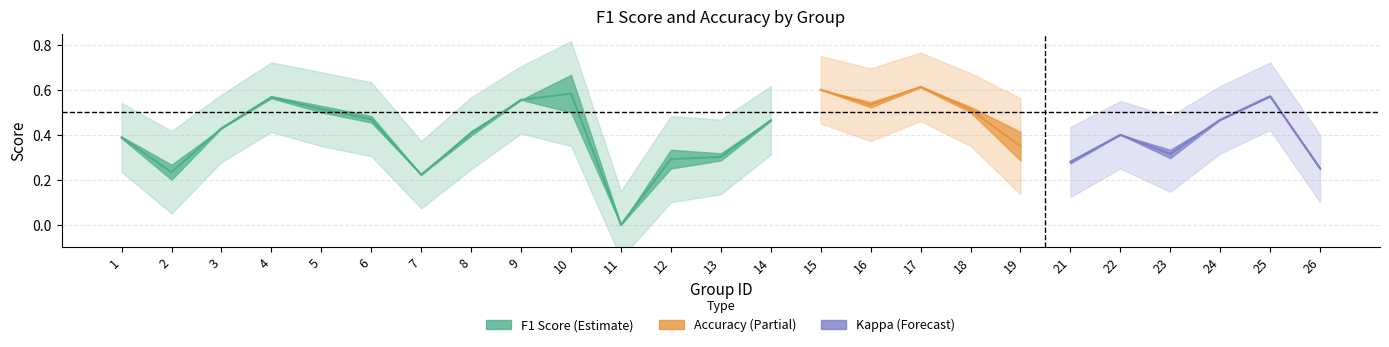

What is the value of the accuracy point at the 23rd from the left?

0.5